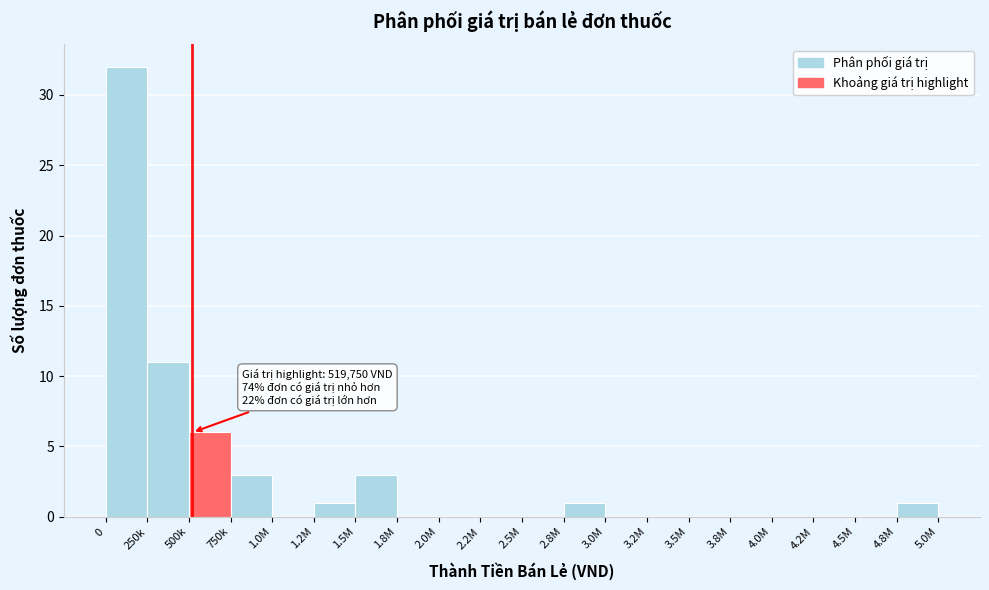

Reading left to right, extract all data points from this chart.

0=32	250k=11	500k=6	750k=3	1.0M=0	1.2M=1	1.5M=3	1.8M=0	2.0M=0	2.2M=0	2.5M=0	2.8M=1	3.0M=0	3.2M=0	3.5M=0	3.8M=0	4.0M=0	4.2M=0	4.5M=0	4.8M=1